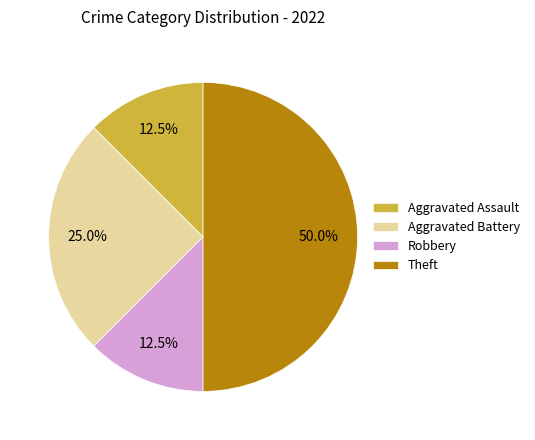

Approximately how many times larger is the value at Theft compared to Aggravated Assault?

4.0